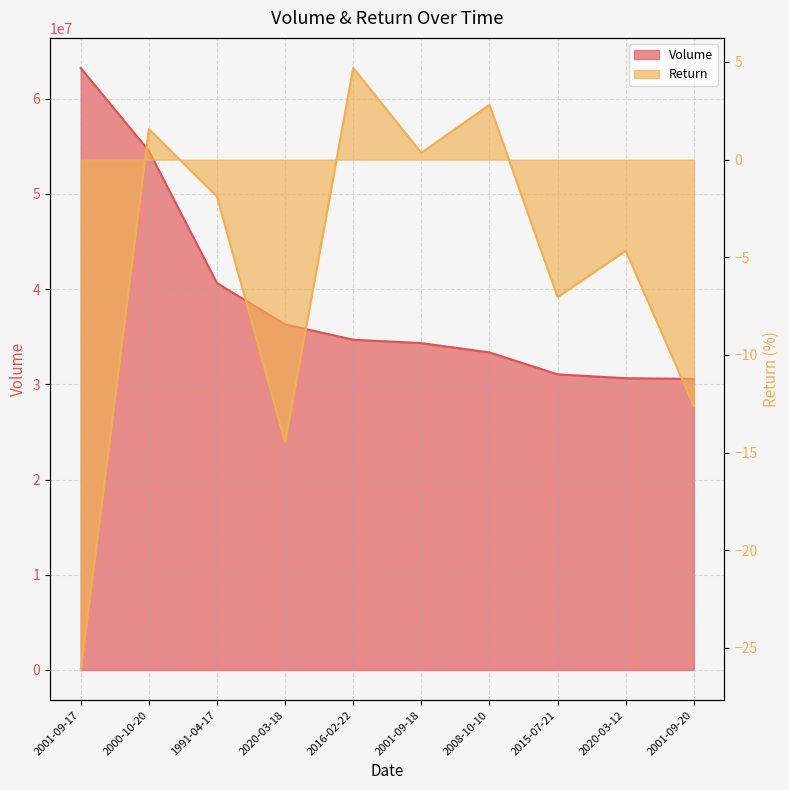

True or false: Return and Volume cross at least once.

False